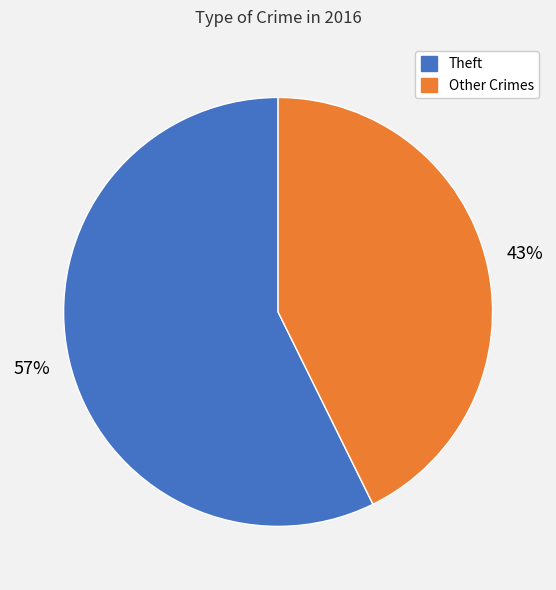

Is there a majority slice in this chart?

Yes